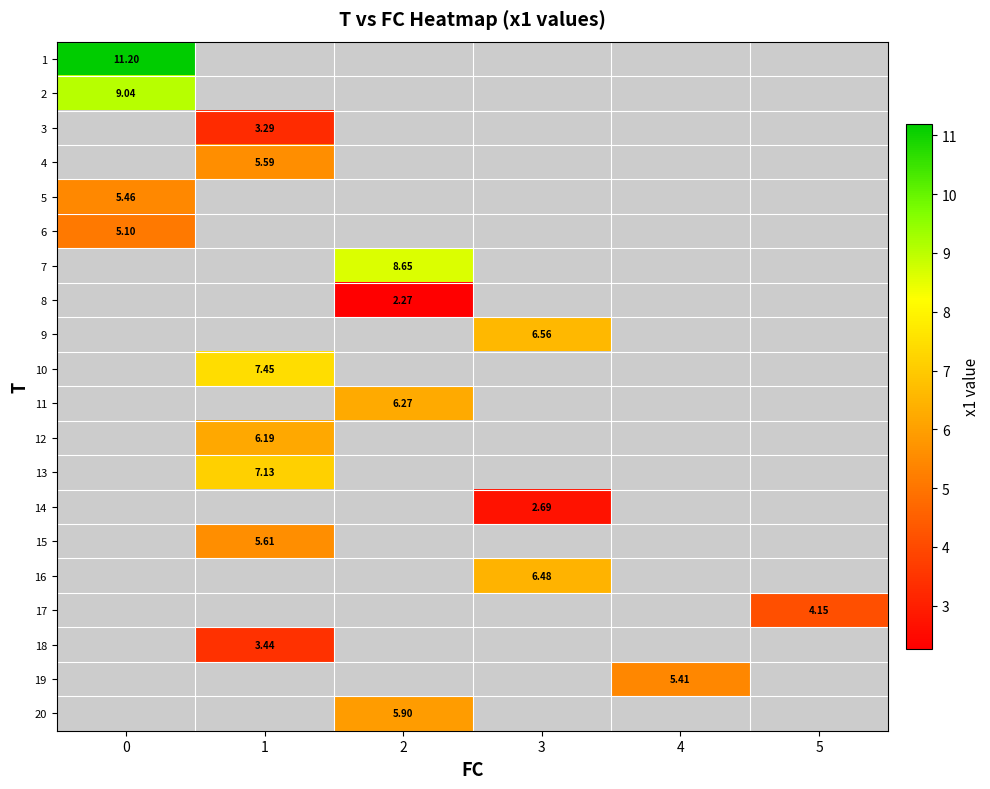

What value does the 5 series have at 0?

5.5